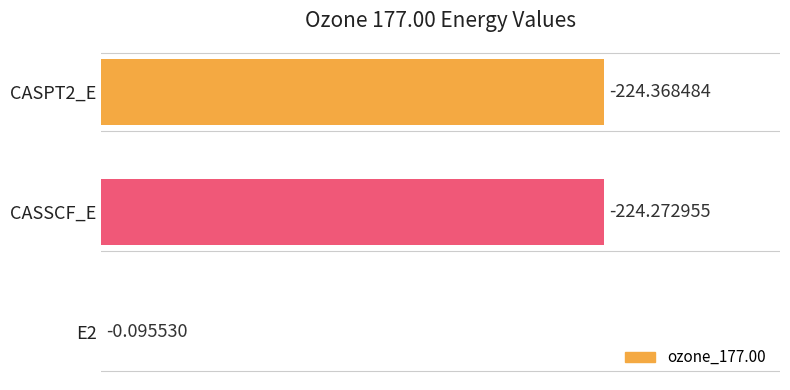

How many values exceed 224?

2